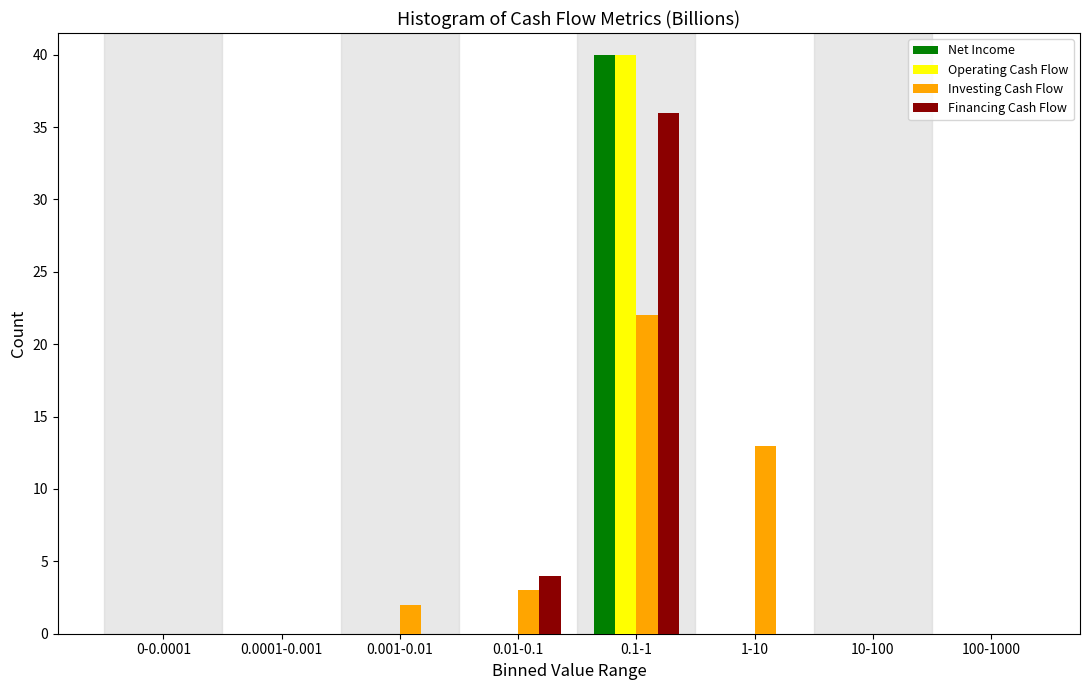

At which category does the chart reach its peak across all series?

0.1-1